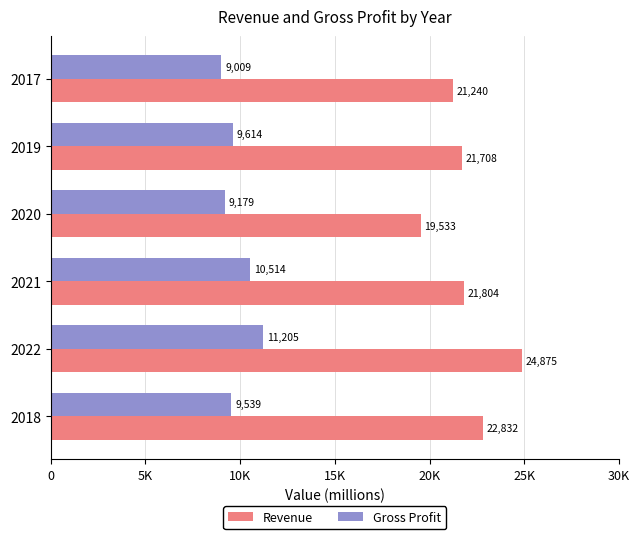

What are all the series names shown in the legend?

Revenue, Gross Profit